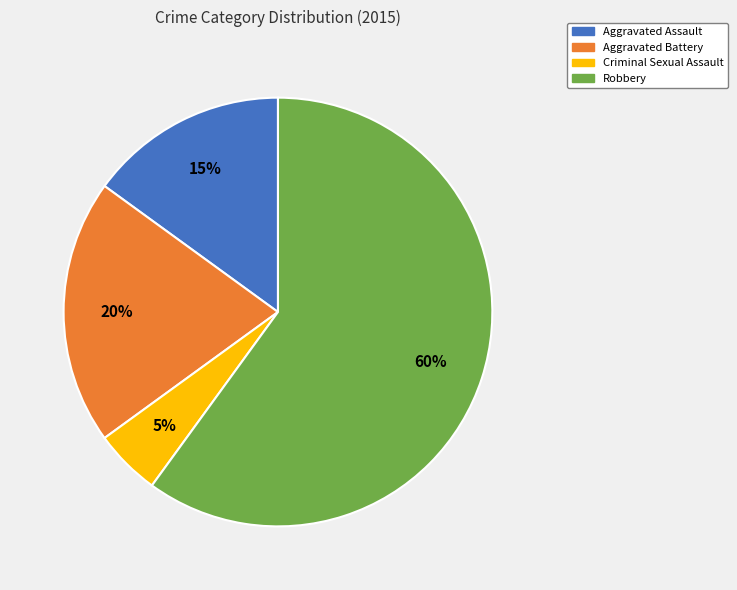

Is the sum of Criminal Sexual Assault and Aggravated Battery greater than half?

No